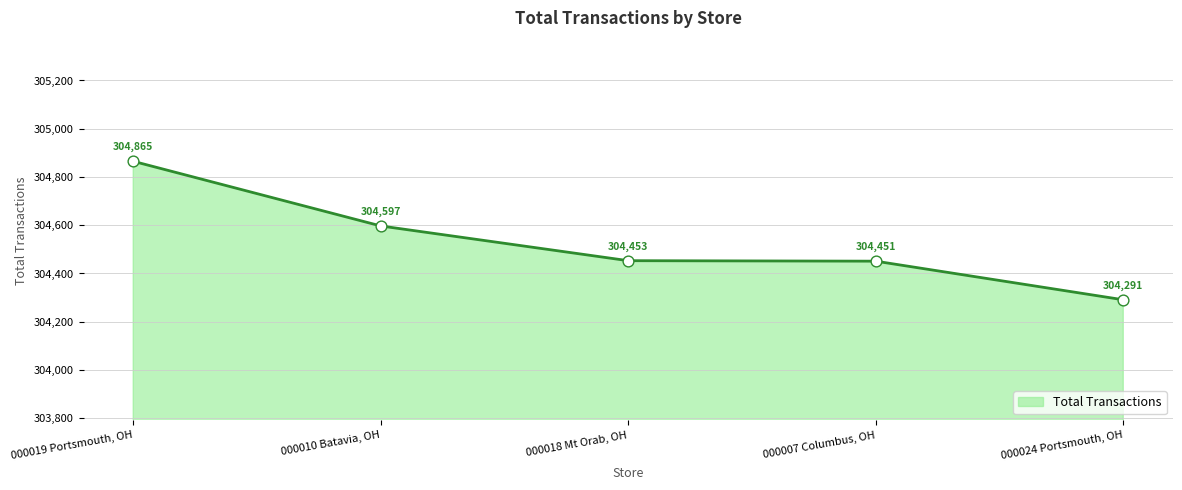

What is the ratio of the value at 000018 Mt Orab, OH to the value at 000010 Batavia, OH?

1.0